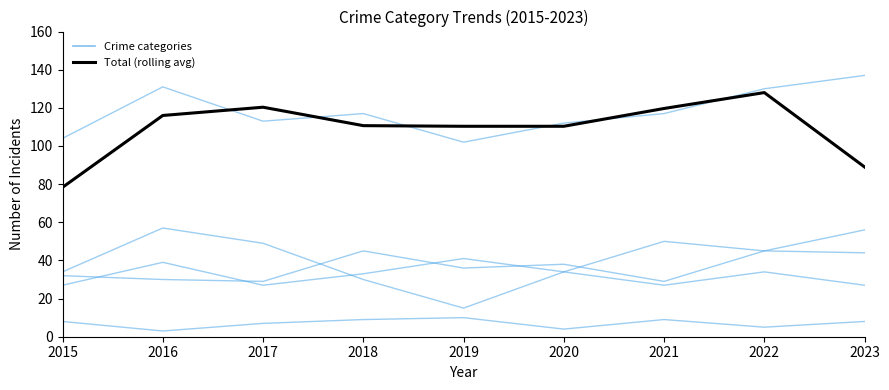

Does the chart have visible grid lines?

No